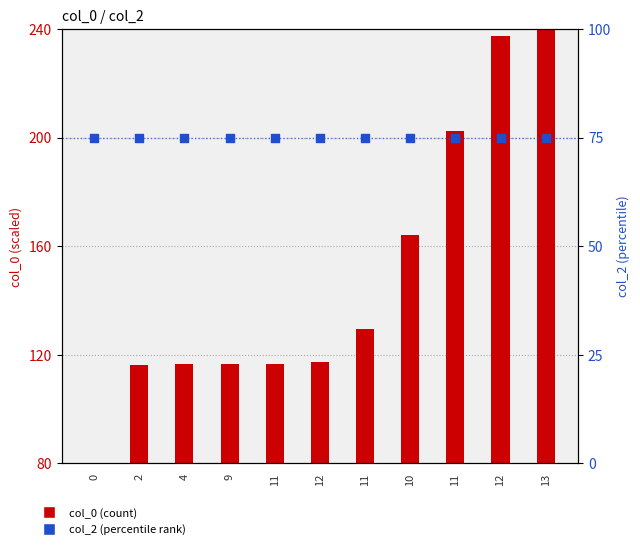

At which category is the sum across all series the highest?

13